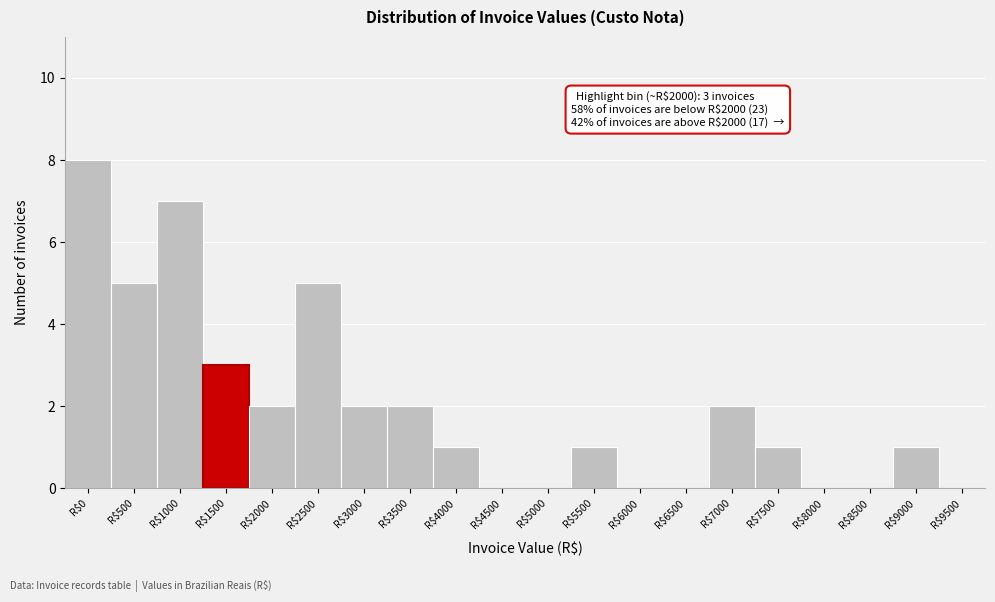

What value does the data have at R$500?

5